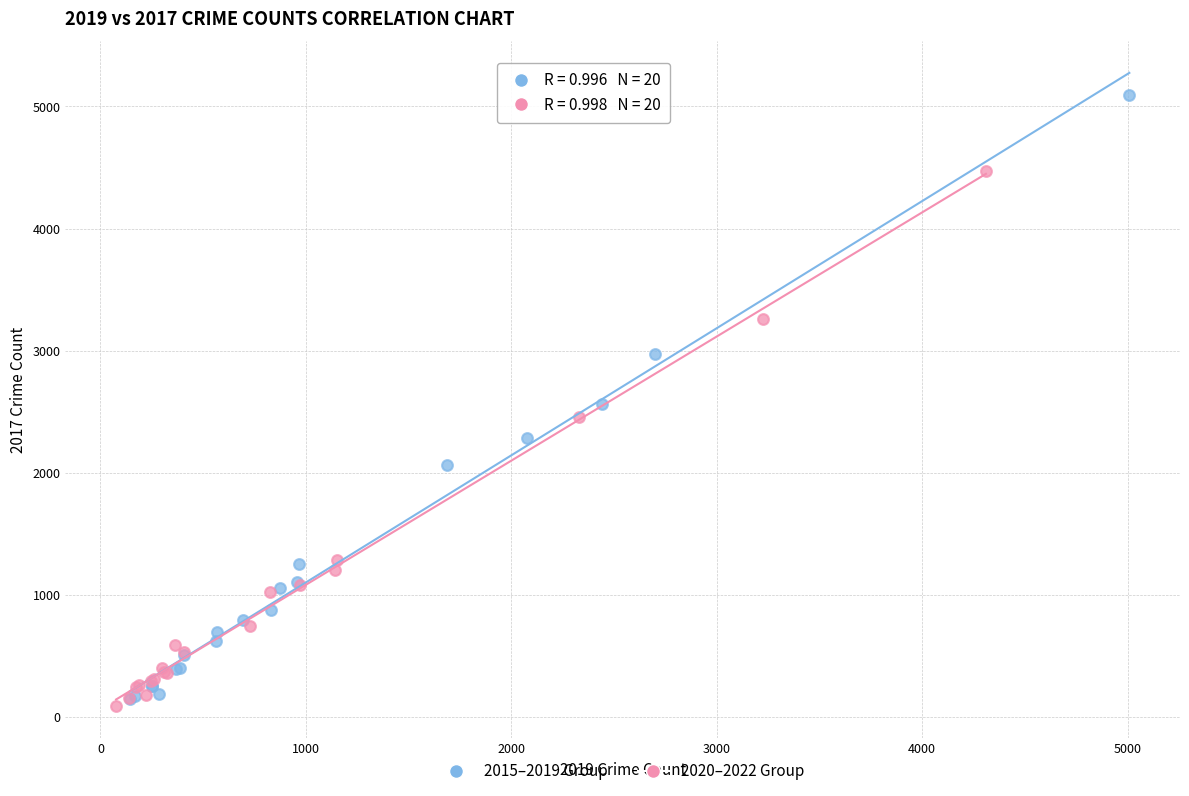

What are all the series names shown in the legend?

2015–2019 Group, 2020–2022 Group